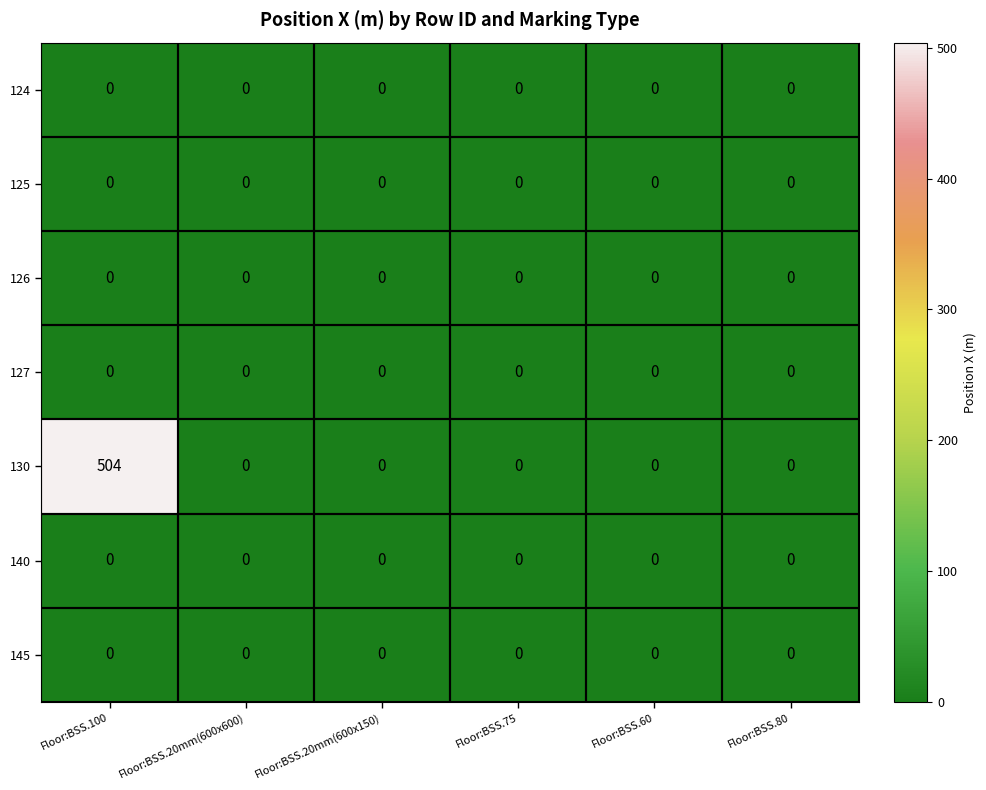

True or false: 145 has a value of 0 at Floor:BSS.80.

True